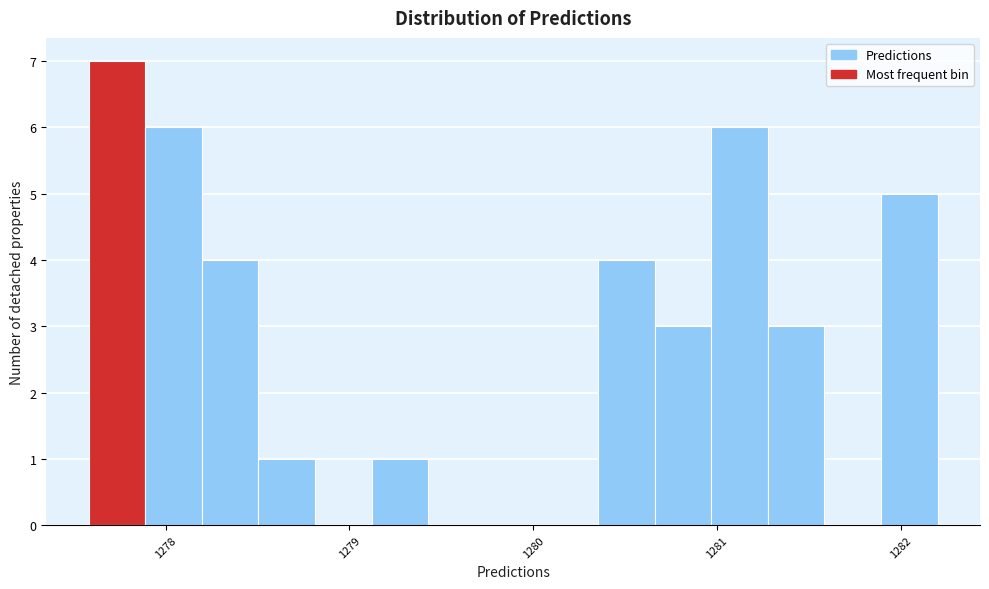

Around what value on the x-axis is the tallest bar? Give the approximate position of its centre, as read against the axis.

1277.7